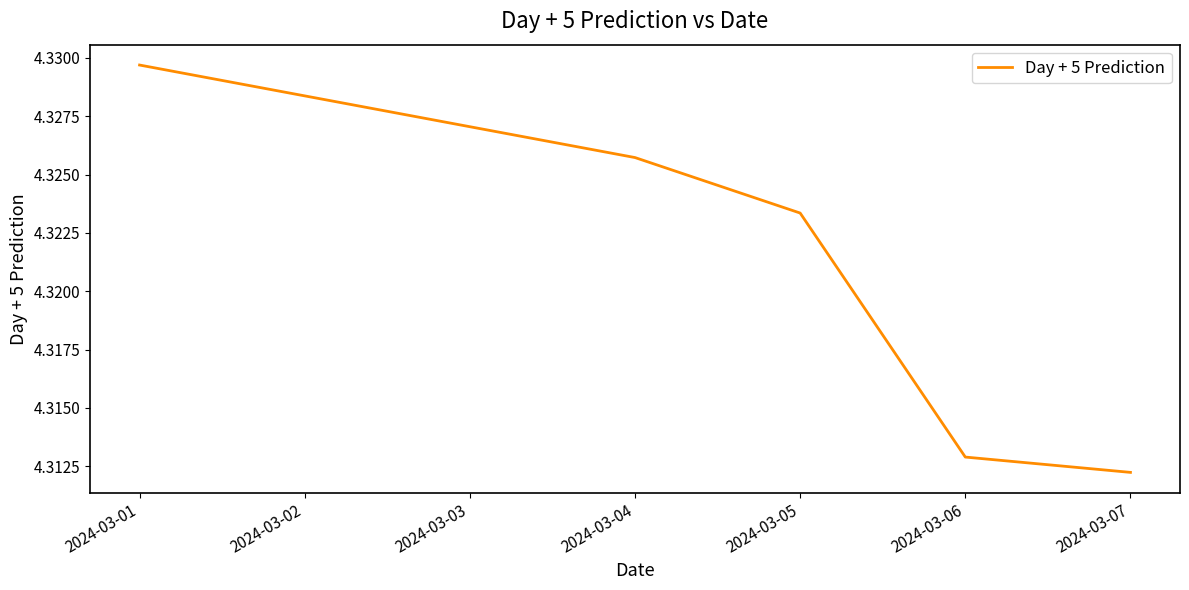

Rank the categories by value from lowest to highest.

2024-03-07, 2024-03-06, 2024-03-05, 2024-03-04, 2024-03-01